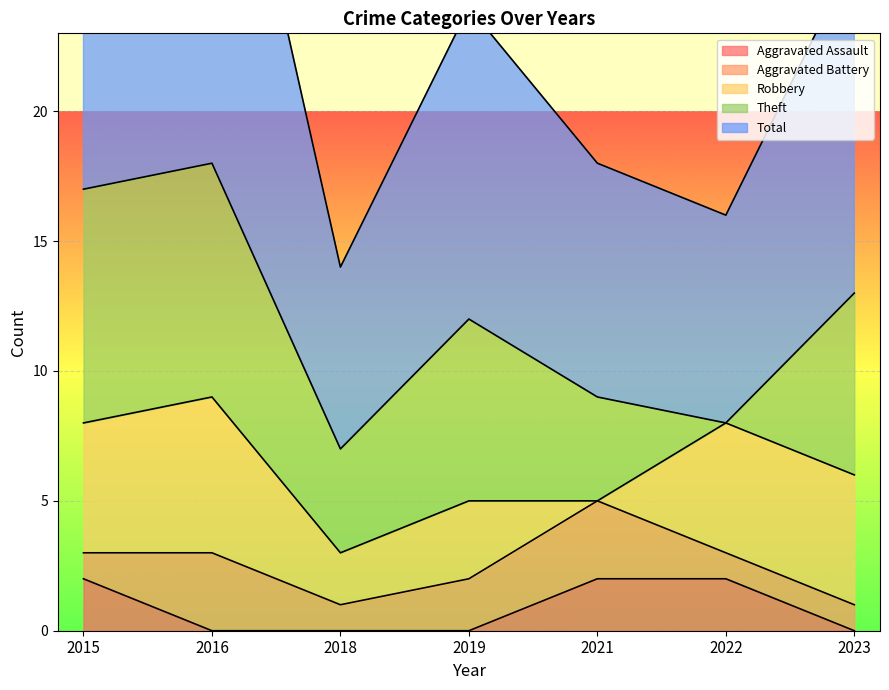

How many values in Theft are above zero?

6